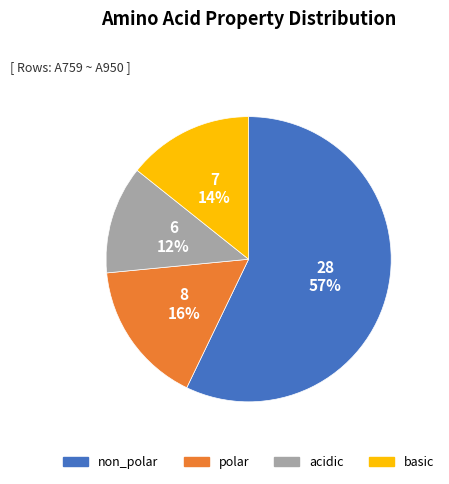

Which slice is the largest?

non_polar